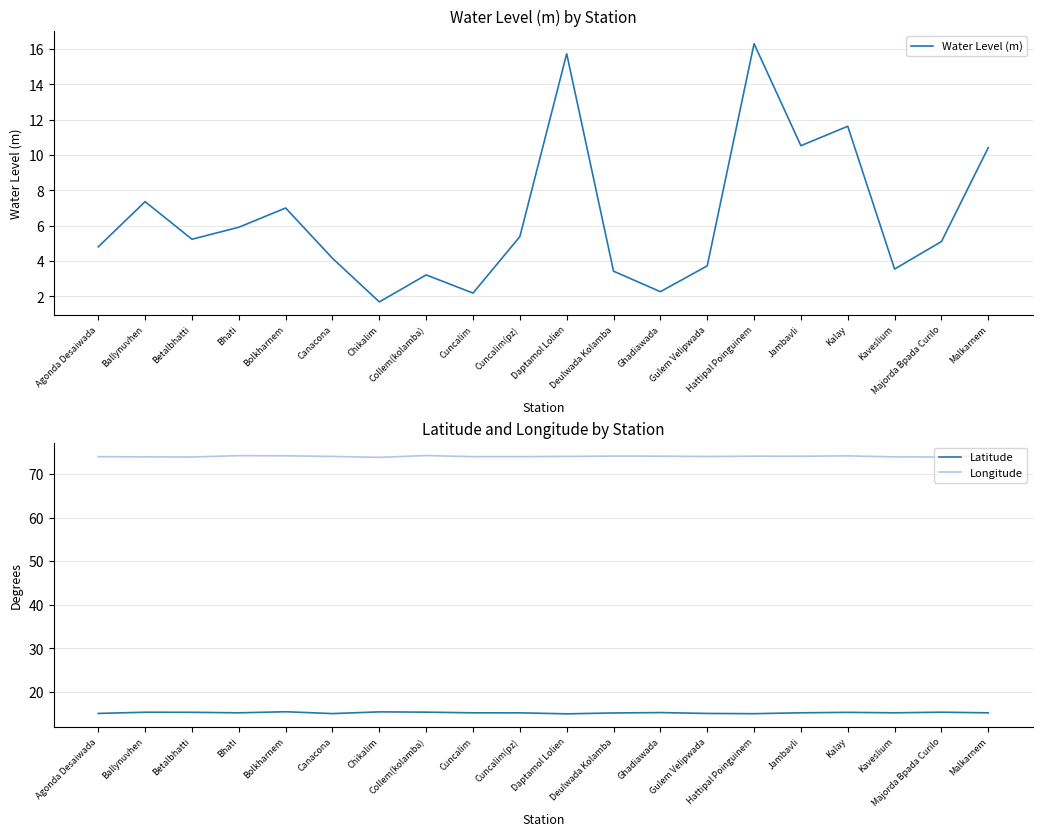

List the series in order of their peak value, lowest first.

Latitude, Water Level (m), Longitude